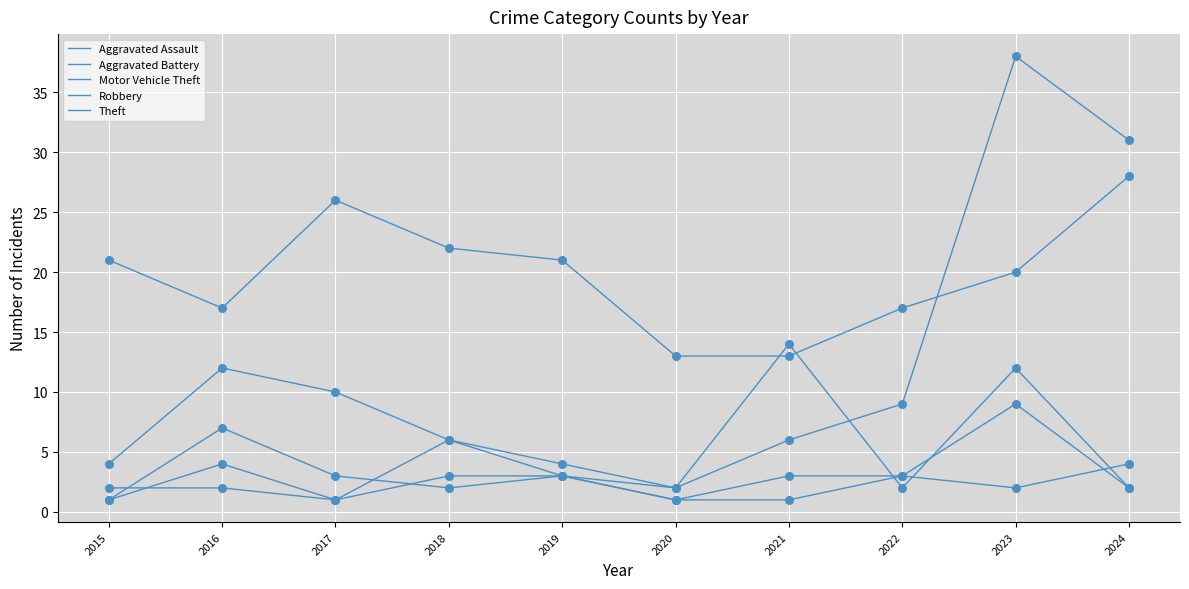

How many lines are shown in the chart?

5